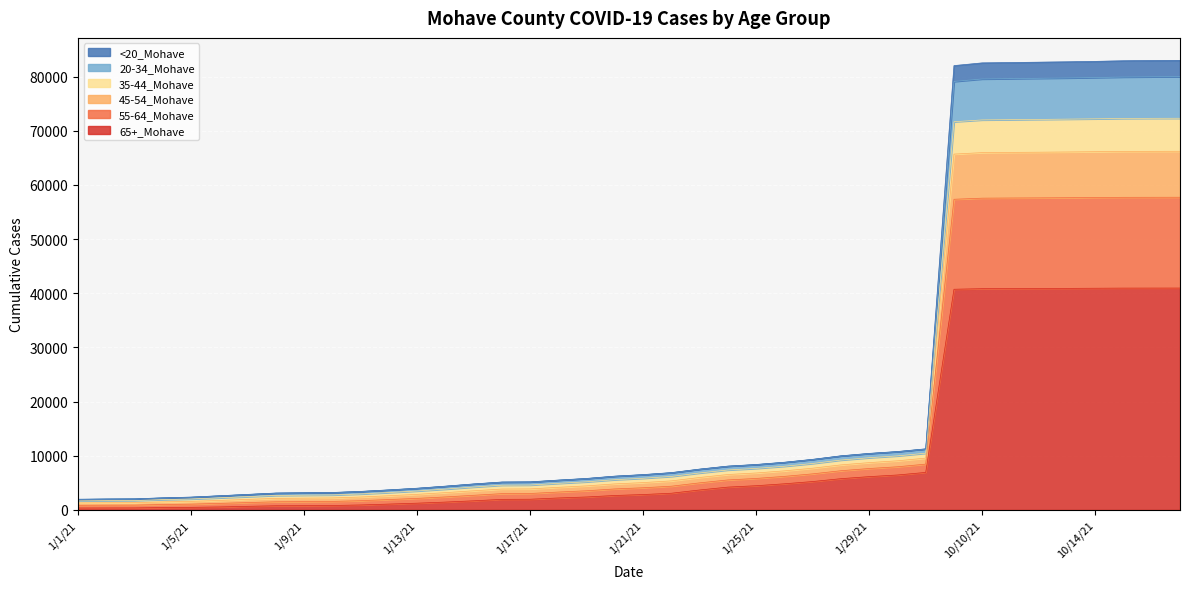

Count the number of data series in this chart.

6